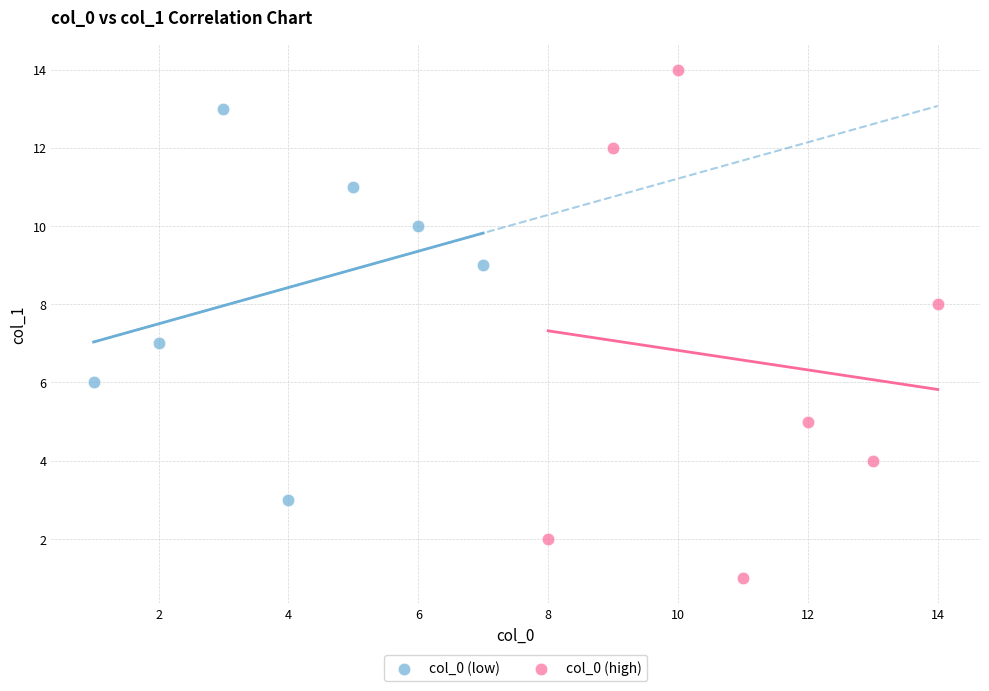

Which series contains the lowest Y value?

col_0 (high)